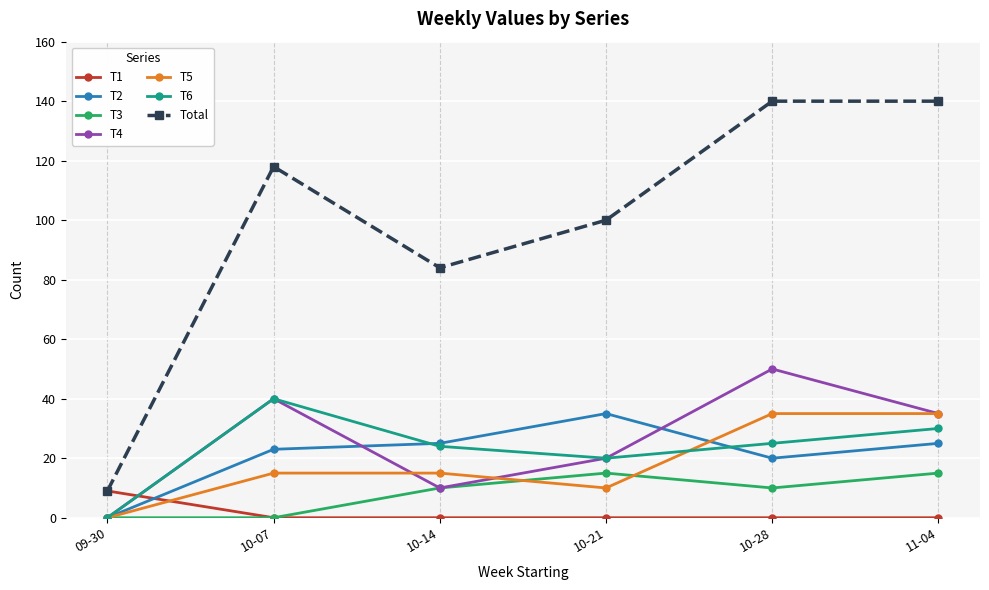

Is it true that T1 equals 5 at 10-07?

False